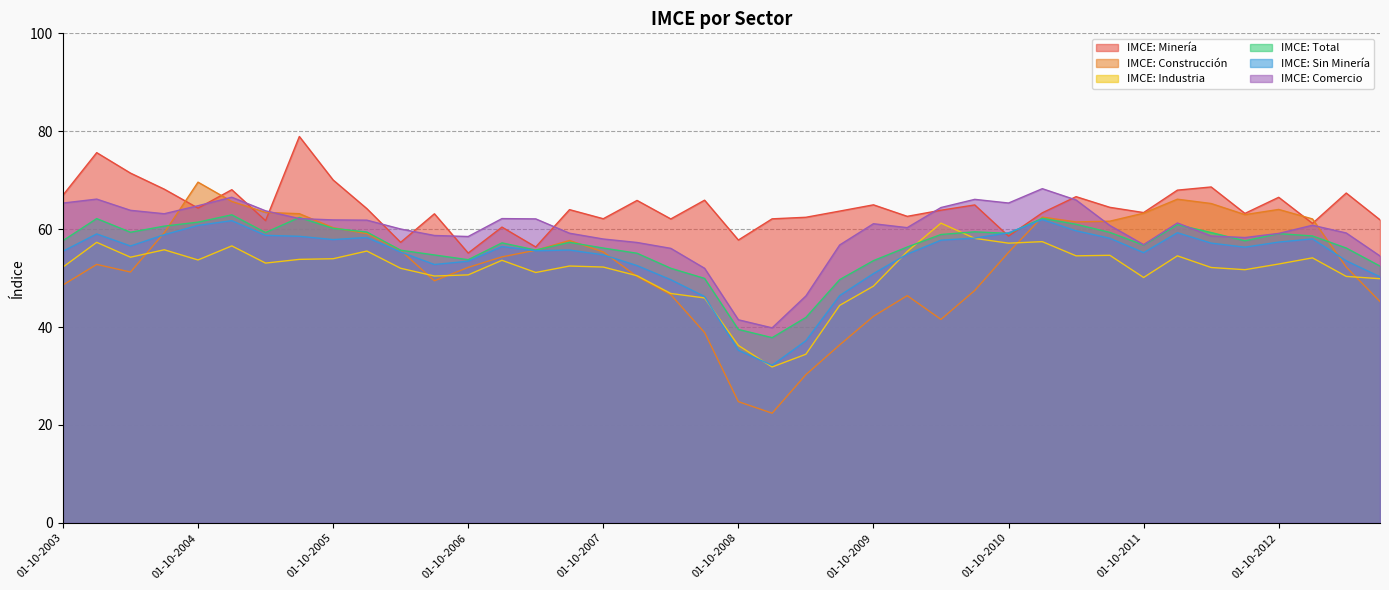

What is the value of the IMCE: Industria point at the 6th from the left?

56.6